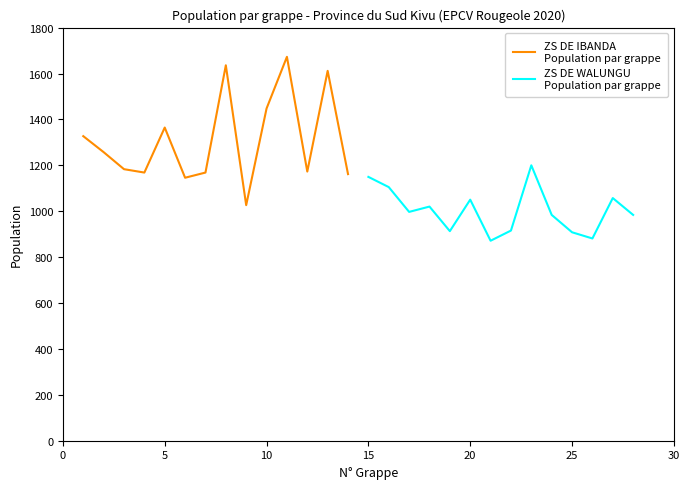

What is the sum of all ZS DE WALUNGU
Population par grappe values?

14036.8